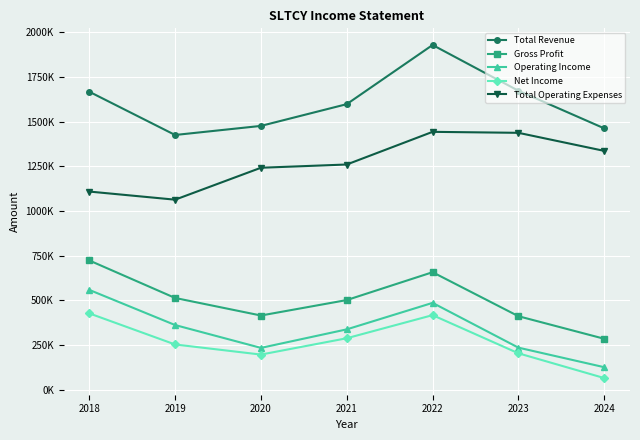

What are all the series names shown in the legend?

Total Revenue, Gross Profit, Operating Income, Net Income, Total Operating Expenses